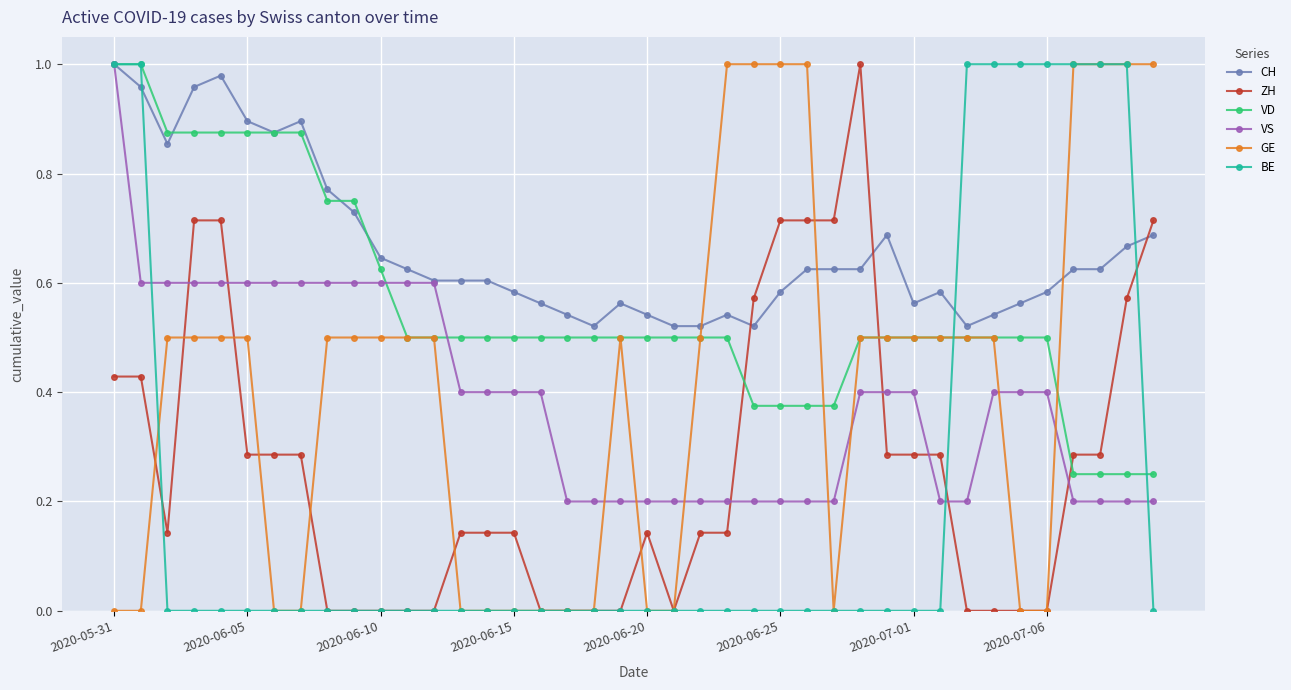

How many lines are shown in the chart?

6